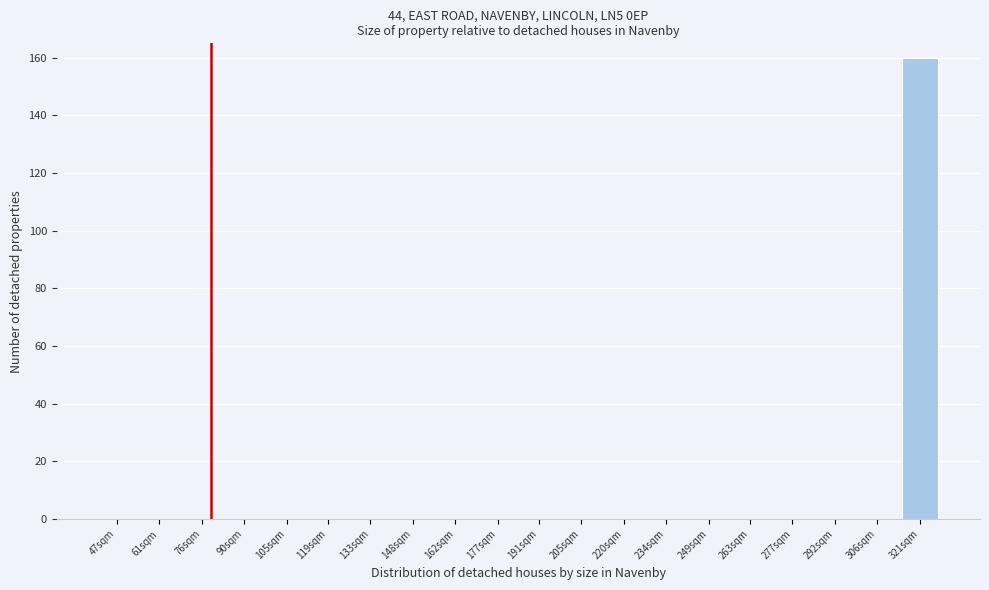

Reading left to right, transcribe all the data shown in this chart.

47sqm=0	61sqm=0	76sqm=0	90sqm=0	105sqm=0	119sqm=0	133sqm=0	148sqm=0	162sqm=0	177sqm=0	191sqm=0	205sqm=0	220sqm=0	234sqm=0	249sqm=0	263sqm=0	277sqm=0	292sqm=0	306sqm=0	321sqm=160